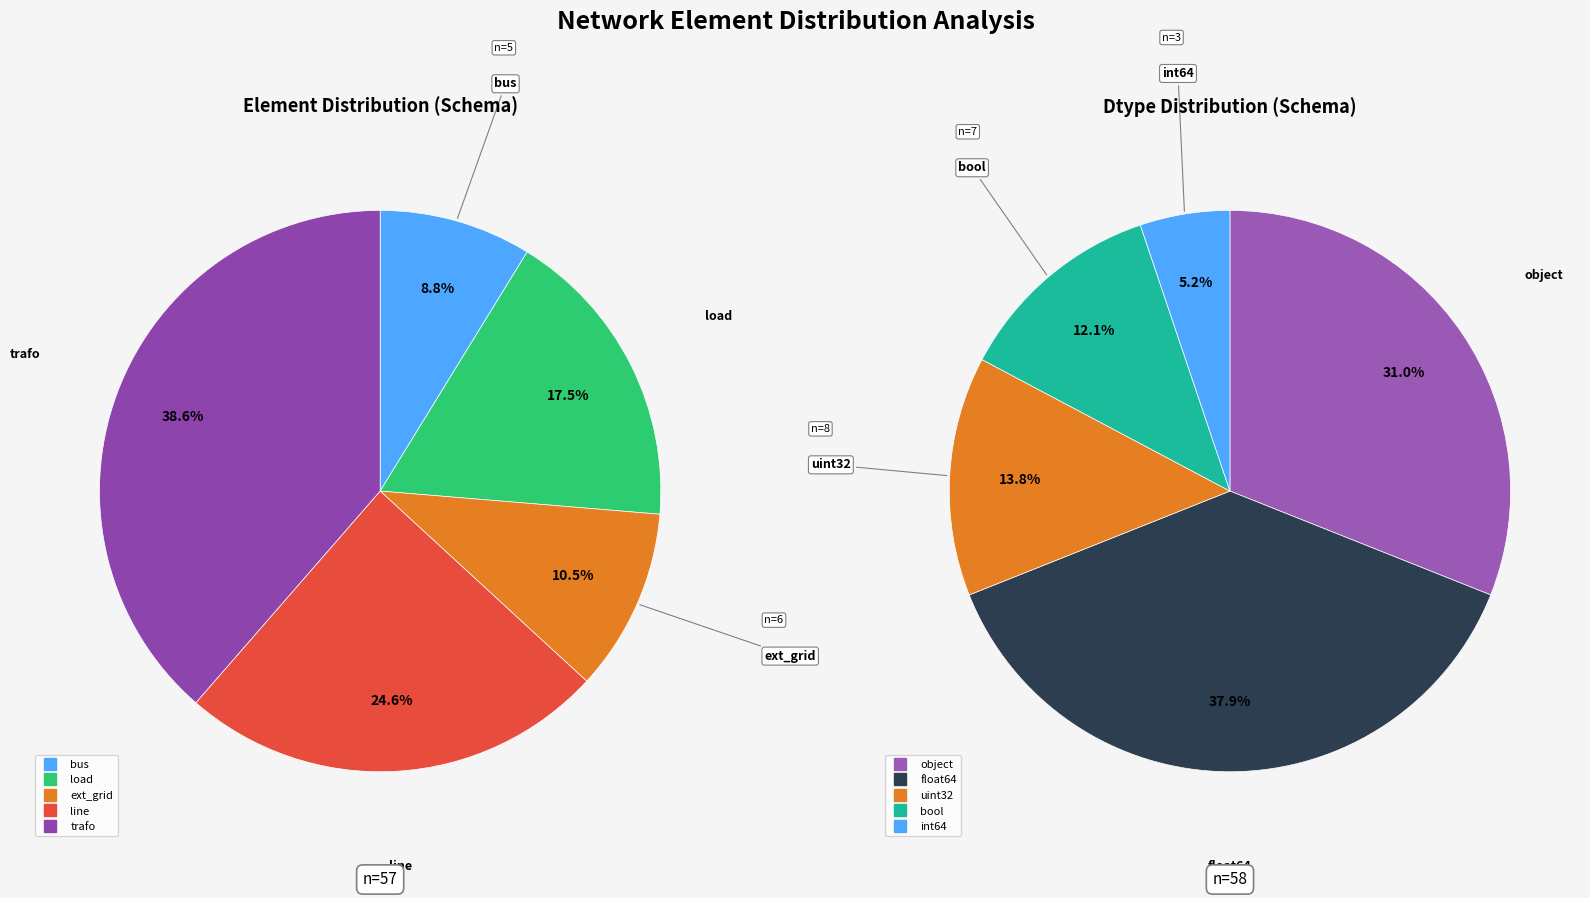

Count the number of slices in the pie.

5